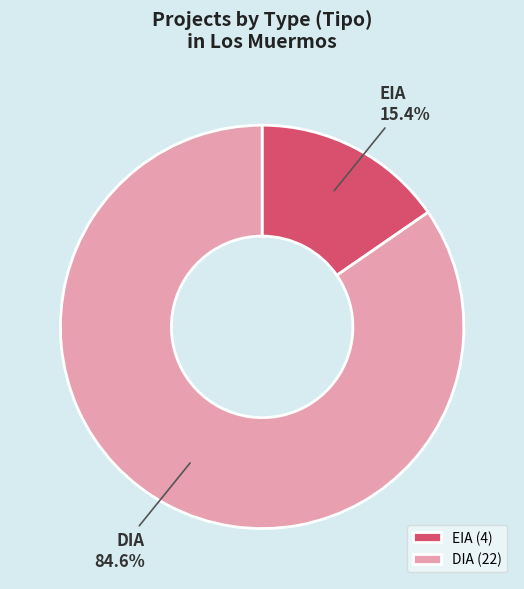

How many segments does this pie chart have?

2